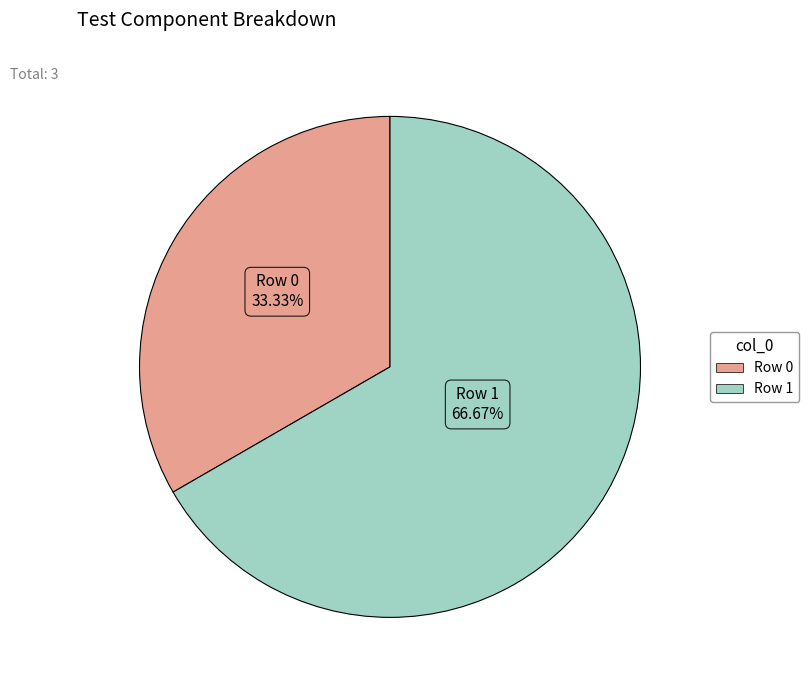

Count the number of slices in the pie.

2